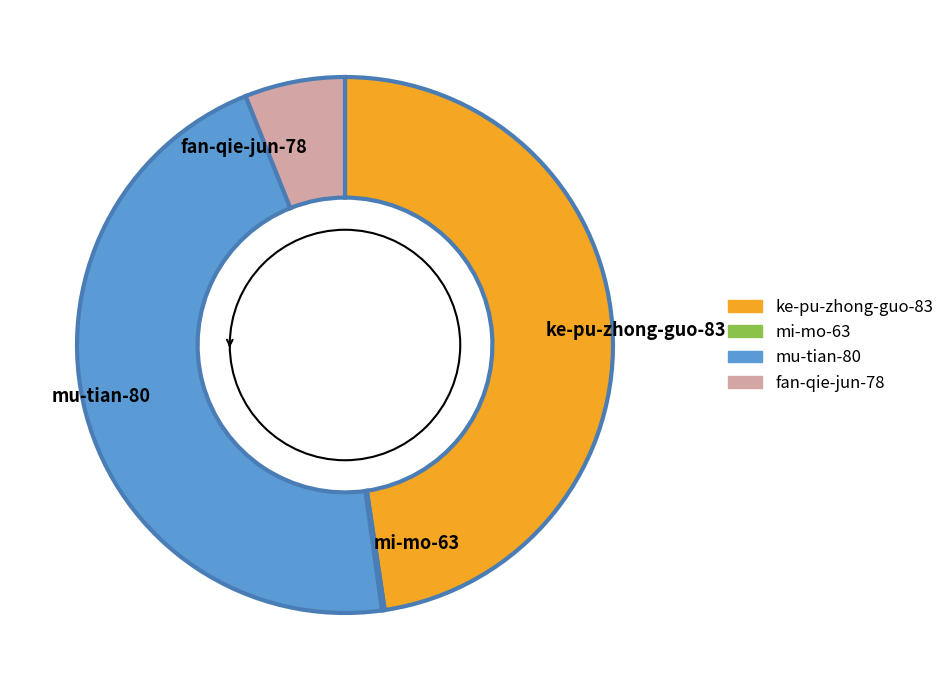

Which category has the biggest portion of the pie?

ke-pu-zhong-guo-83